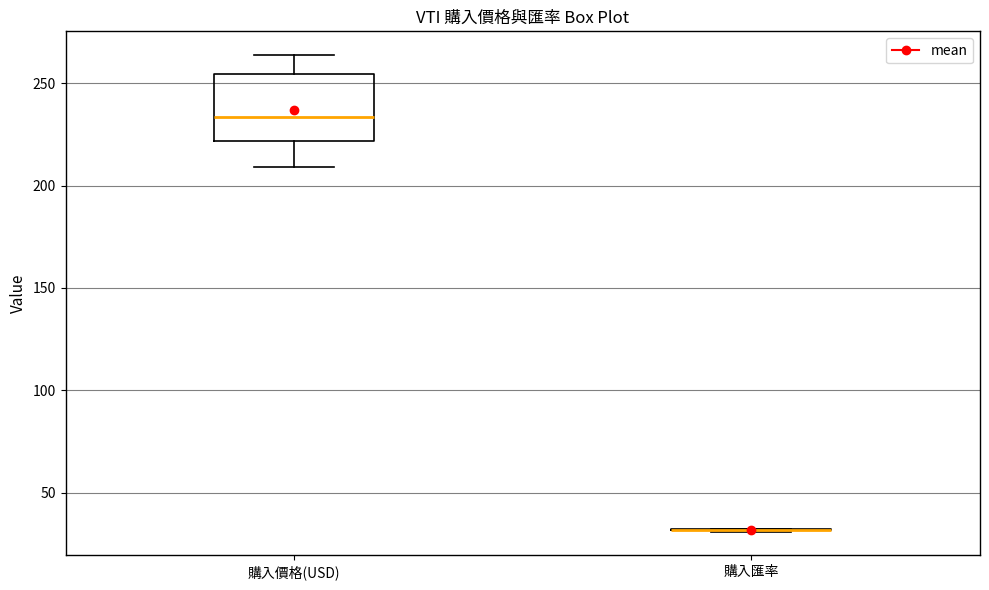

Comparing the boxes themselves (not the whiskers), which one is the tallest?

購入價格(USD)